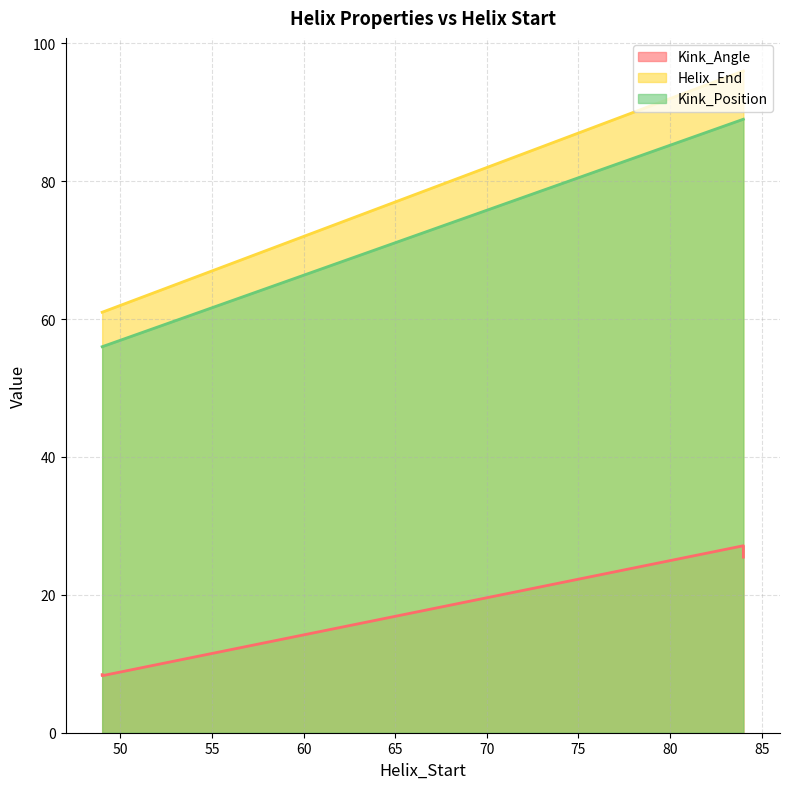

True or false: Kink_Position has a value of 56.0 at 49.

True